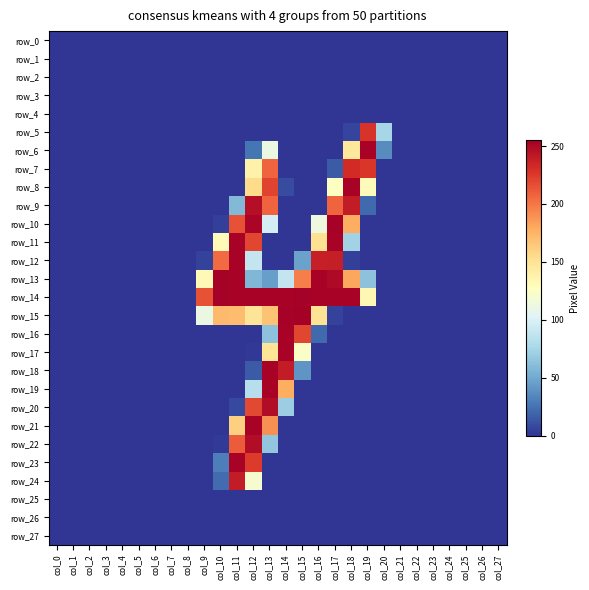

How many categories are shown in the chart?

28